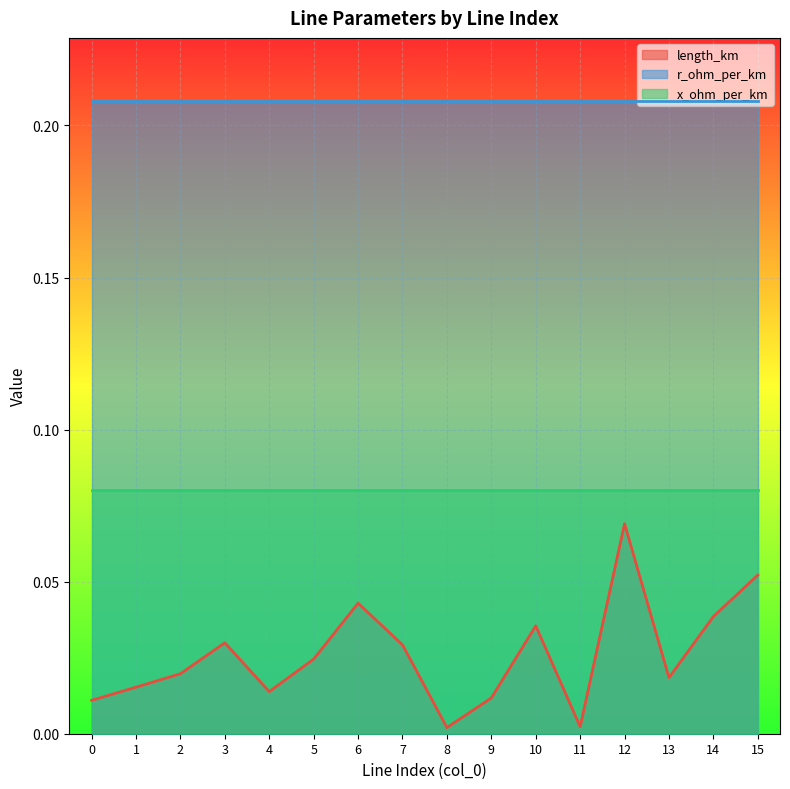

True or false: x_ohm_per_km has a value of 0.0 at 1.

False